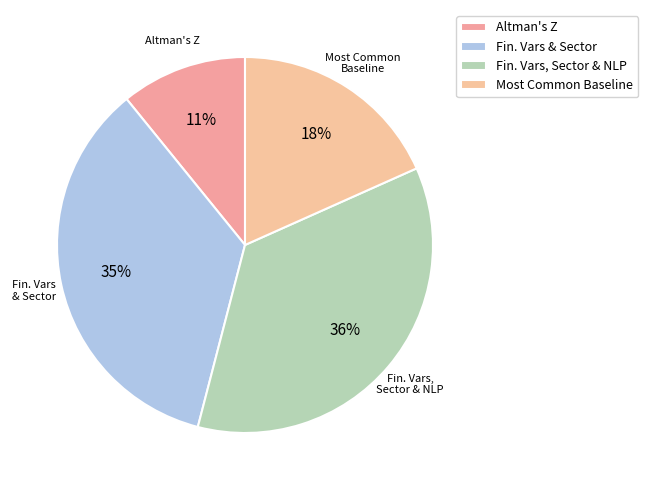

Is there any slice that represents more than half of the pie?

No